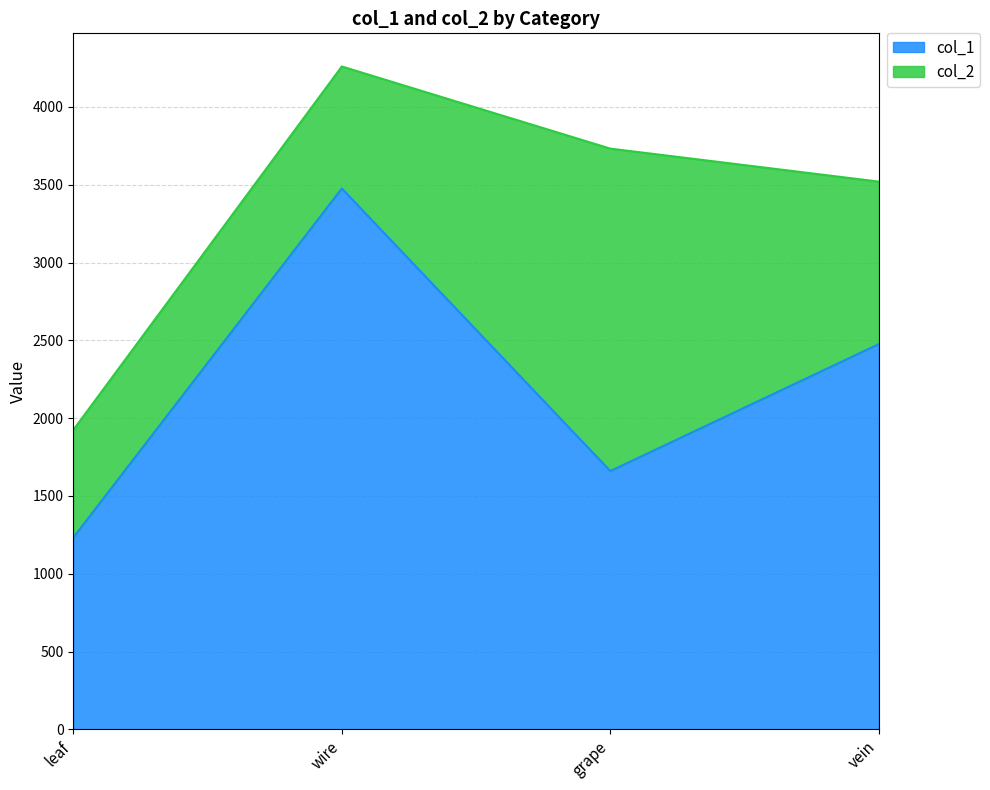

How many values in the col_1 series are below 2476?

2